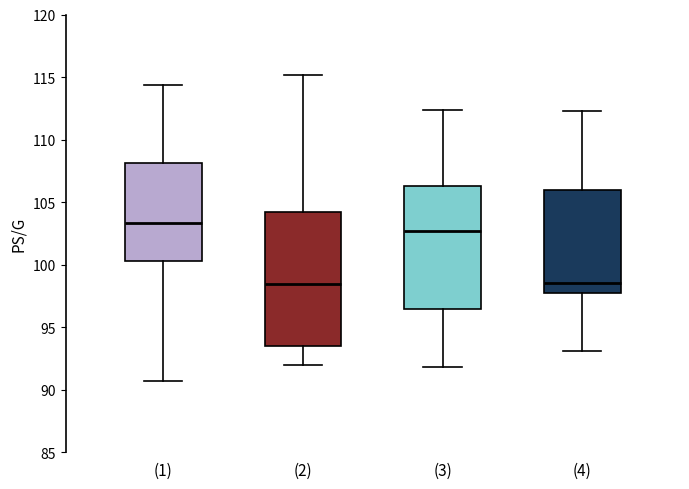

Comparing the boxes themselves (not the whiskers), which one is the tallest?

(2)